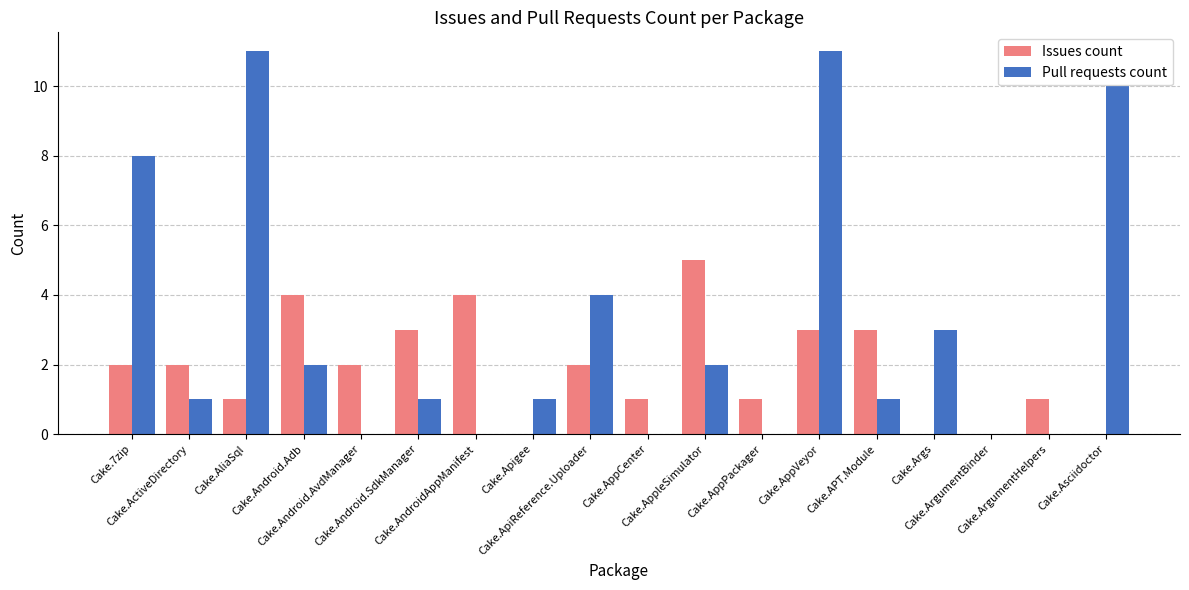

Which series has the largest total across all categories?

Pull requests count